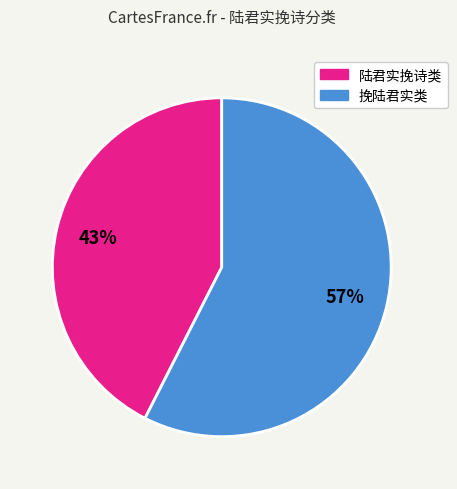

To the nearest percent, what is the average slice percentage?

50%